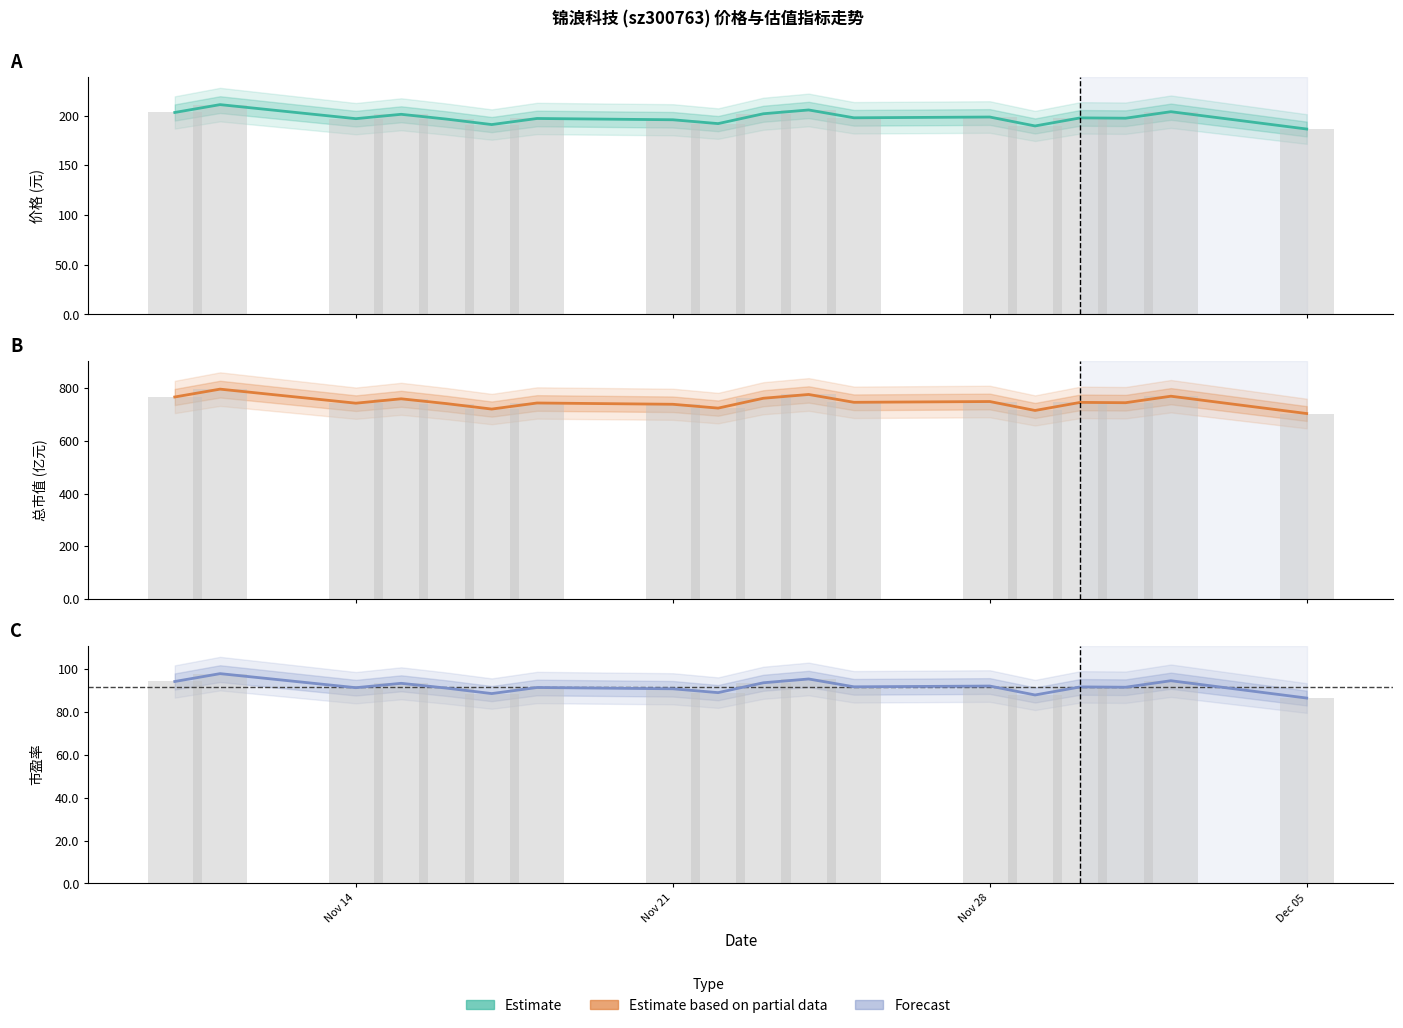

How many bars are there in each group?

2